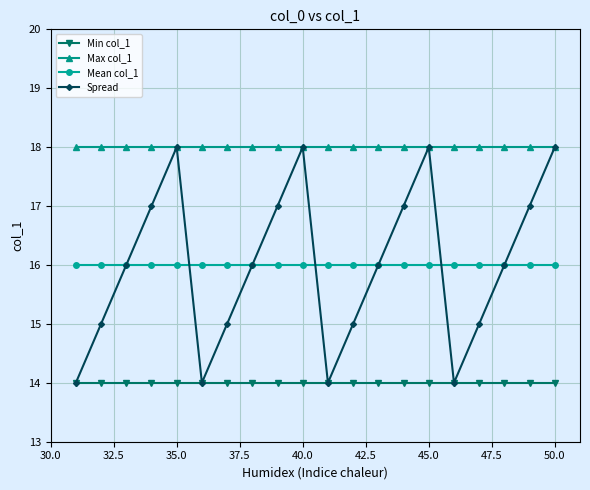

Does the chart display data point markers on the line(s)?

Yes